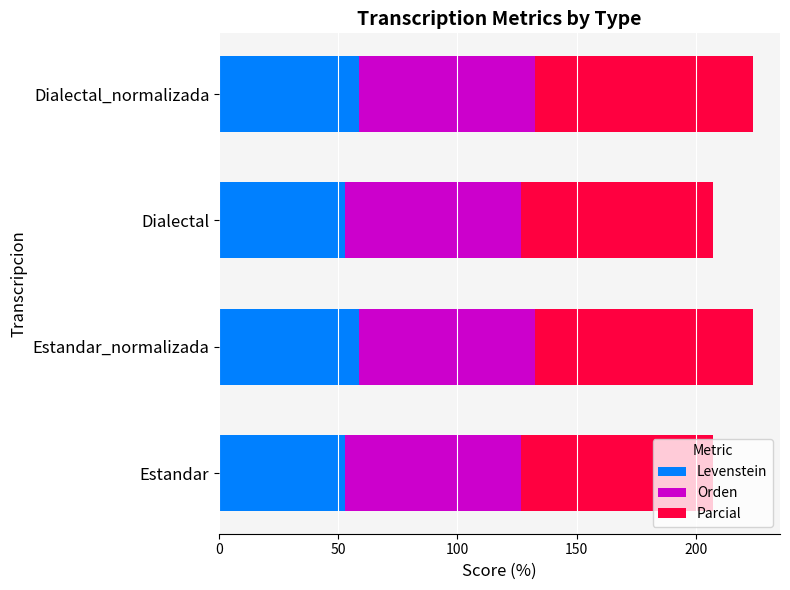

What is the highest value of the Levenstein series?

58.9